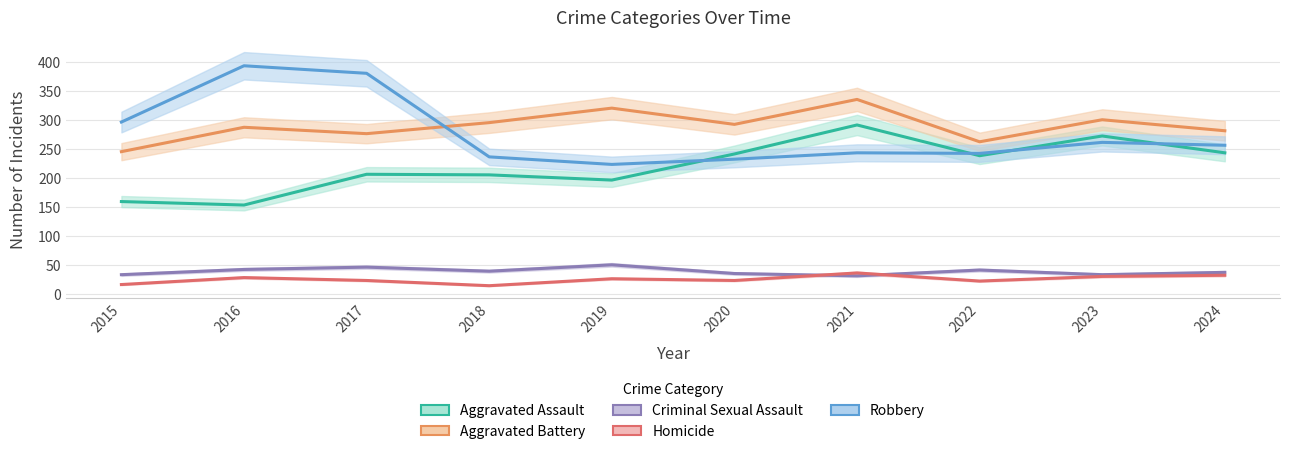

What is the difference between the Robbery values at 2022 and 2018?

6